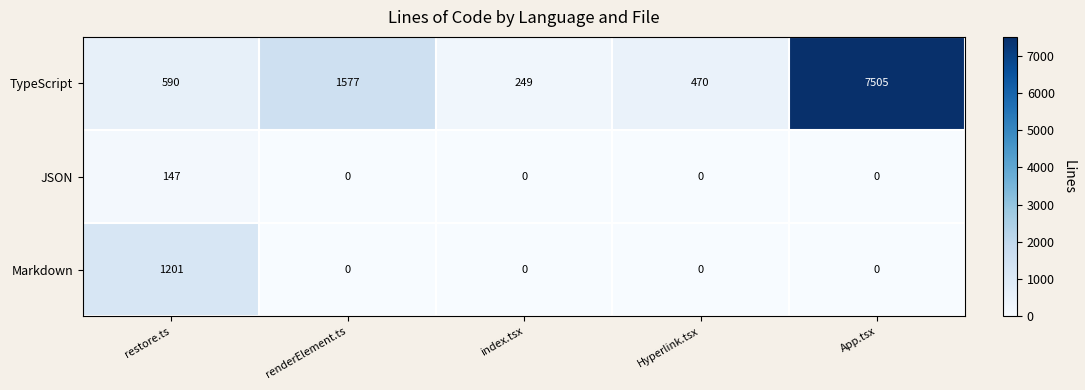

The value of Markdown at index.tsx is 0. True or false?

True